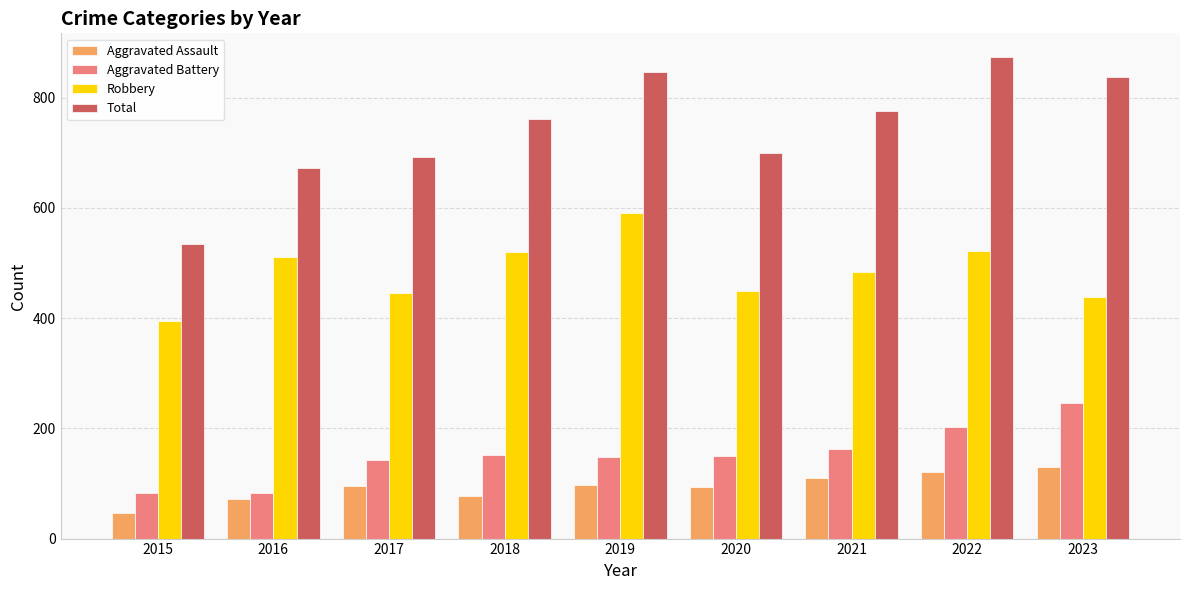

Are the bars horizontal?

No